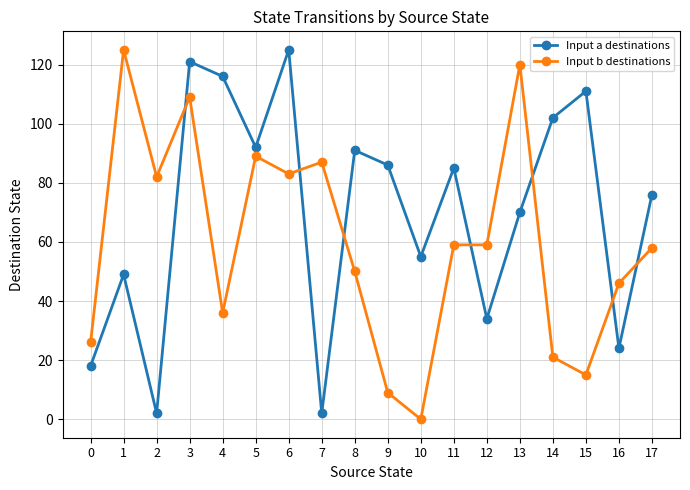

Which series has the largest total across all categories?

Input a destinations